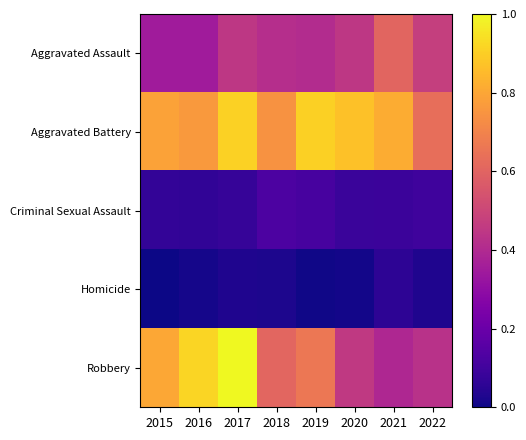

What is the maximum value shown in the chart?

1.0